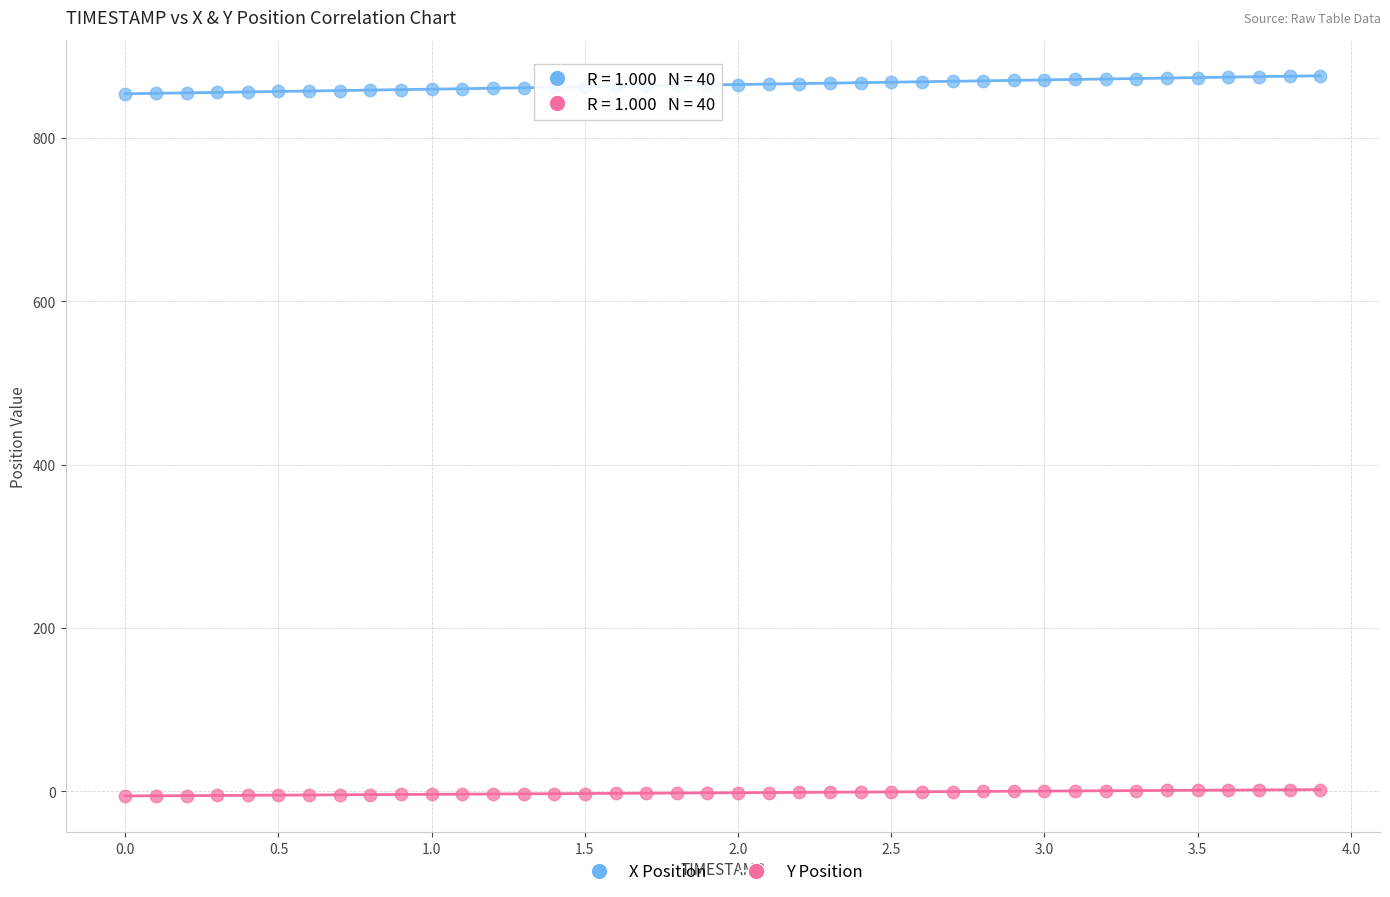

What are all the series names shown in the legend?

X Position, Y Position